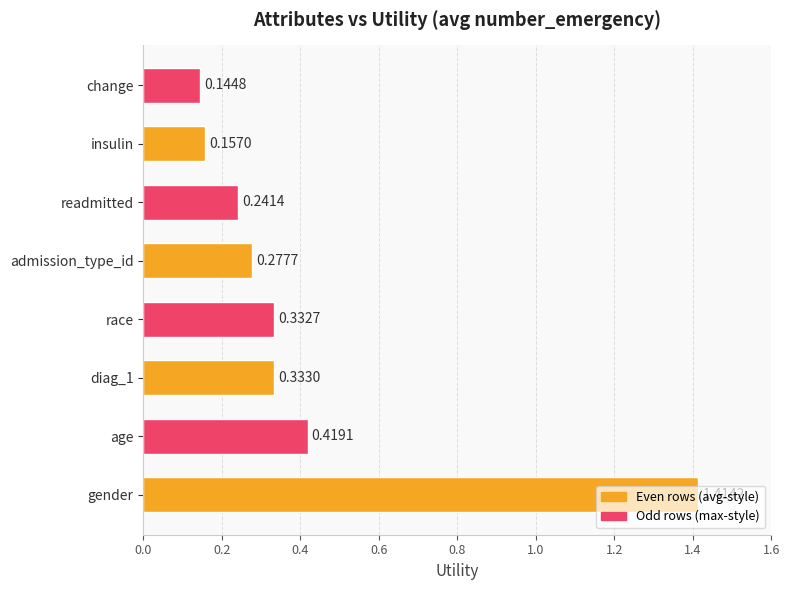

What is the difference between the maximum and minimum values?

1.3